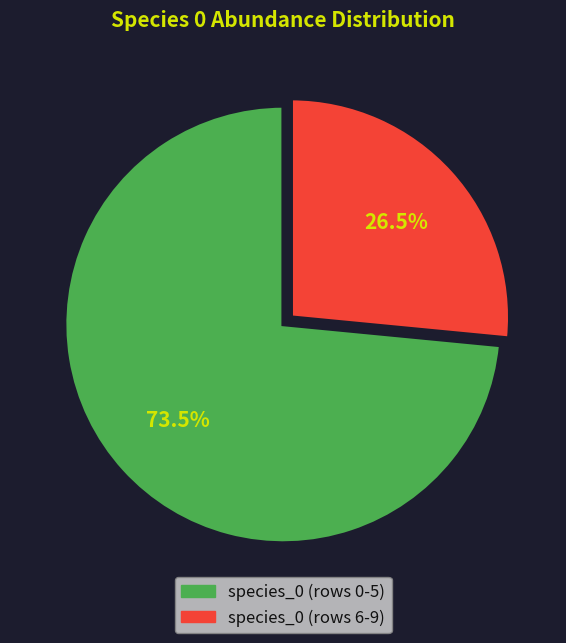

Does any single category account for the majority?

Yes